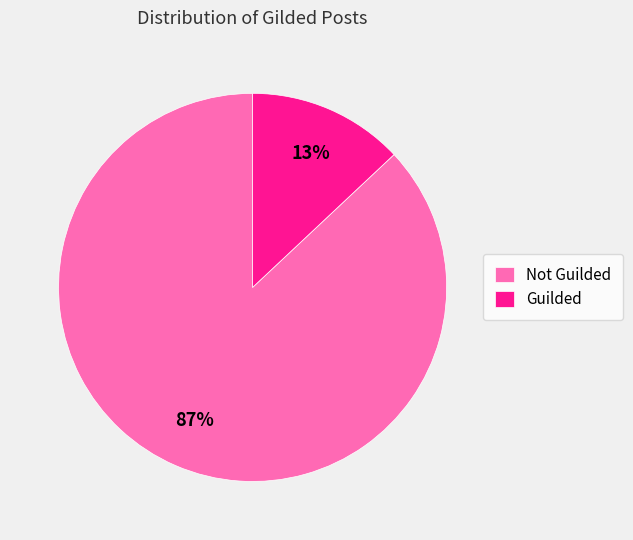

Does Guilded represent more than half of the total?

No